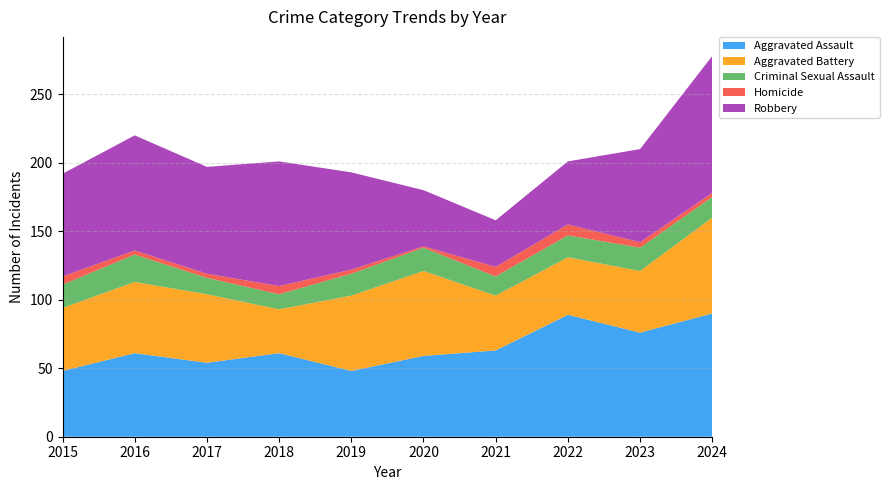

Reading left to right, extract all data points from this chart.

Aggravated Assault: 48	61	54	61	48	59	63	89	76	90
Aggravated Battery: 46	52	50	32	55	62	40	42	45	70
Criminal Sexual Assault: 17	20	12	11	16	17	14	16	17	15
Homicide: 6	3	3	6	3	1	7	8	4	3
Robbery: 75	84	78	91	71	41	34	46	68	100